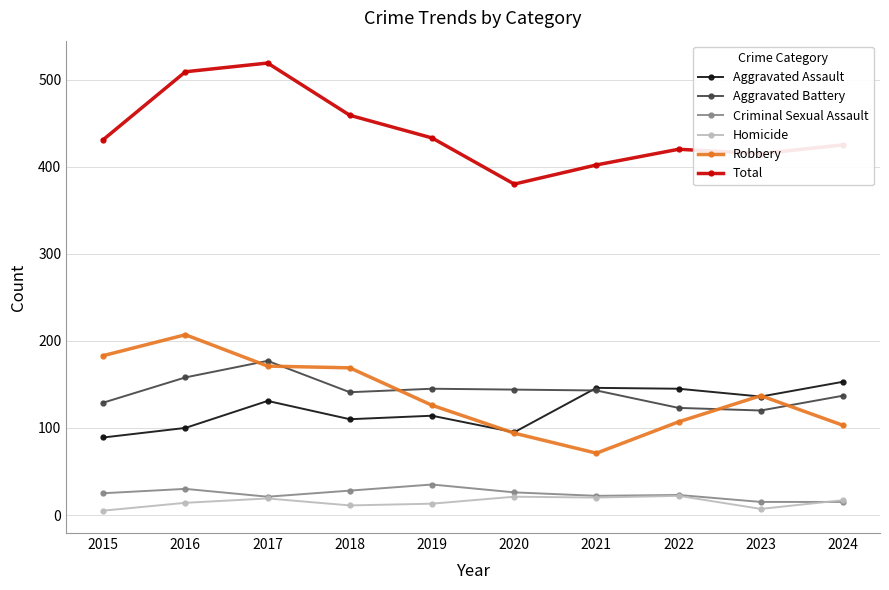

Does the chart display data point markers on the line(s)?

Yes